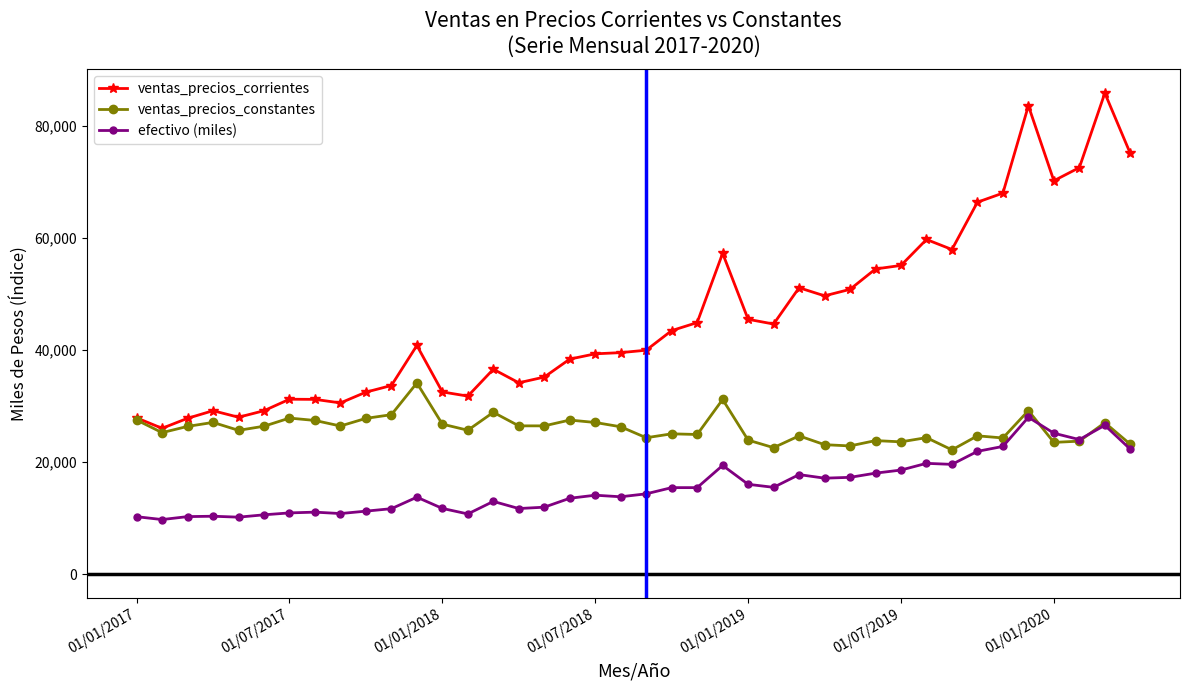

What is the difference between the second highest and second lowest values in the efectivo (miles) series?

16385.0